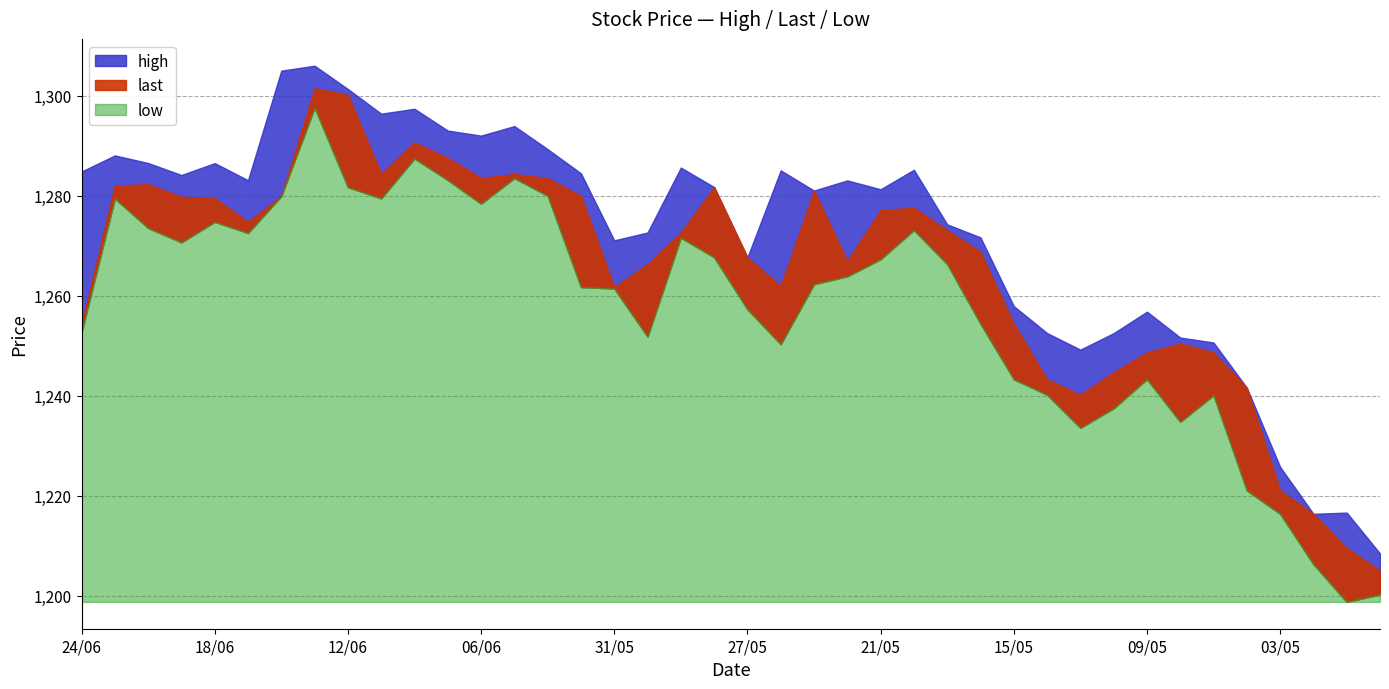

At how many categories does at least one series exceed 1209?

39